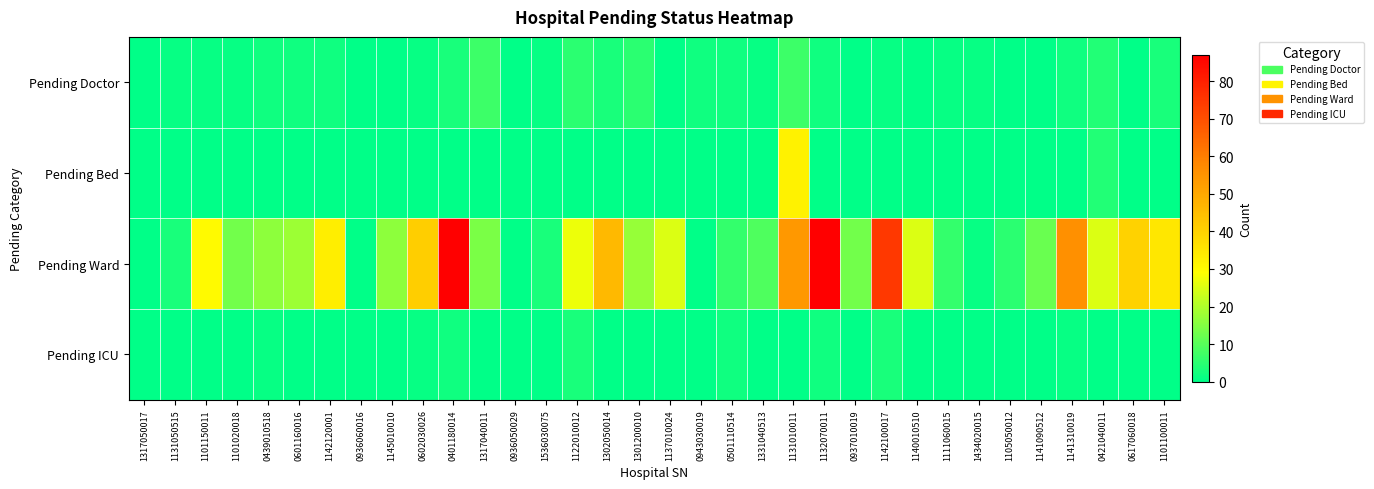

List the series in order of their peak value, highest first.

Pending Ward, Pending Bed, Pending Doctor, Pending ICU